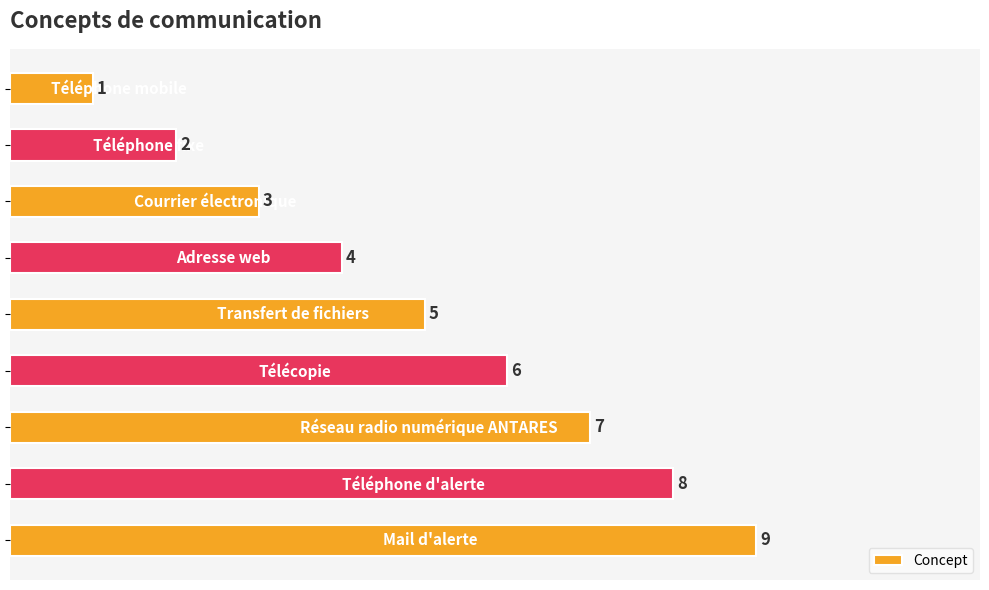

What is the difference between the second highest and second lowest values?

6